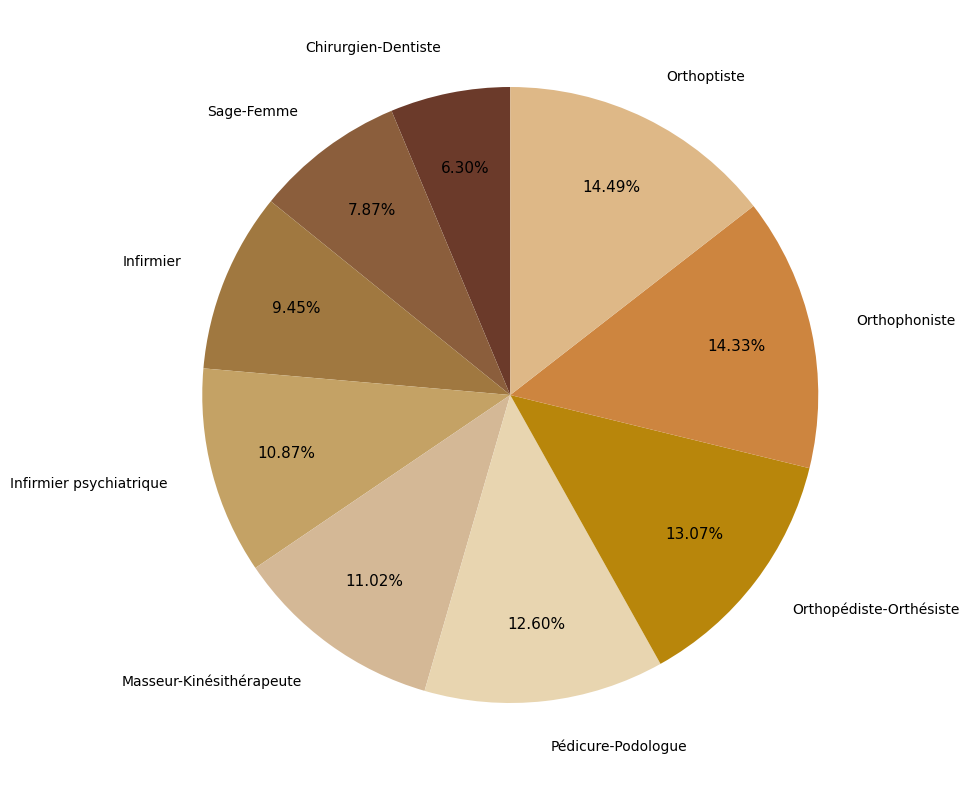

Does Masseur-Kinésithérapeute account for over 50% of the chart?

No